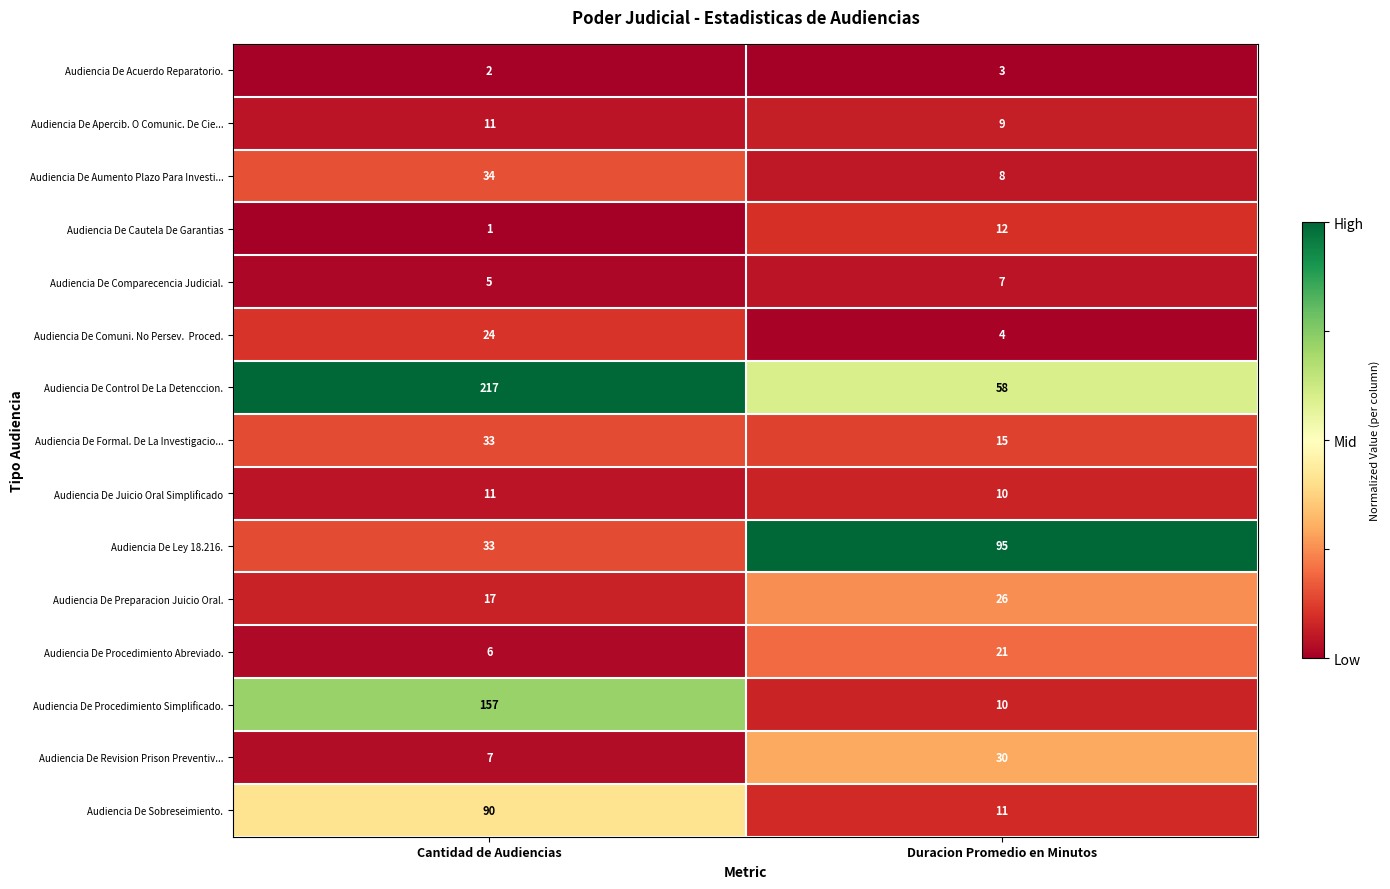

What is the approximate value of Audiencia De Comparecencia Judicial. at Duracion Promedio en Minutos?

7